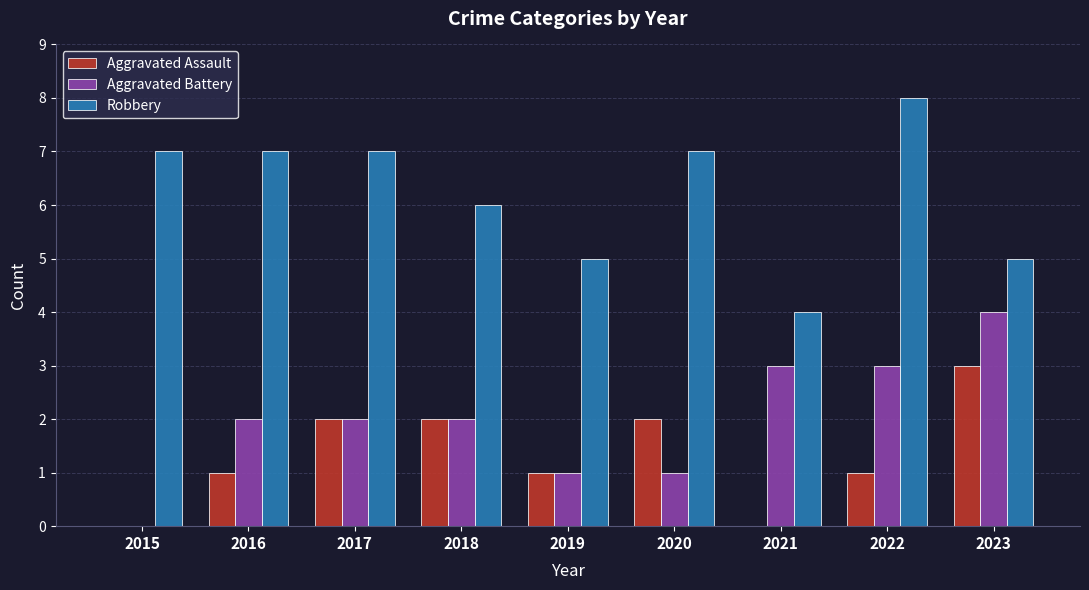

Which category has the highest value in the Aggravated Battery series?

2023